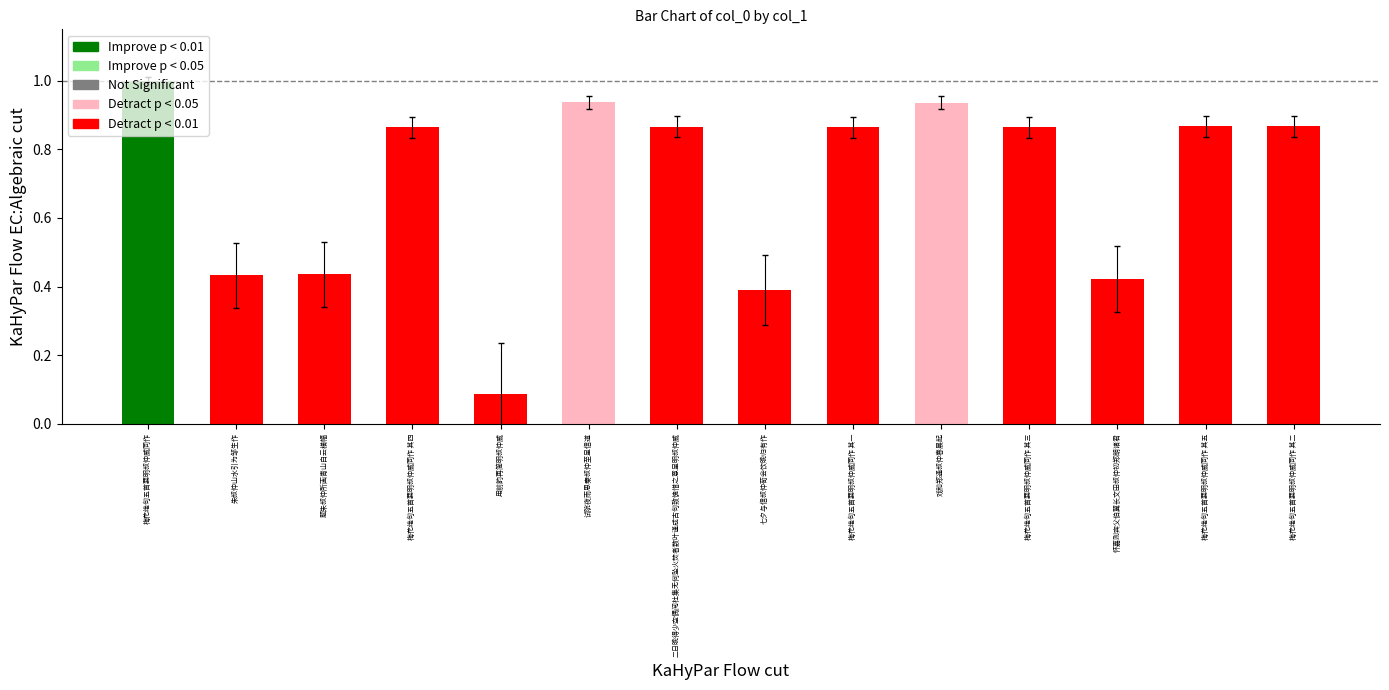

What is the difference between the second highest and second lowest values?

0.5